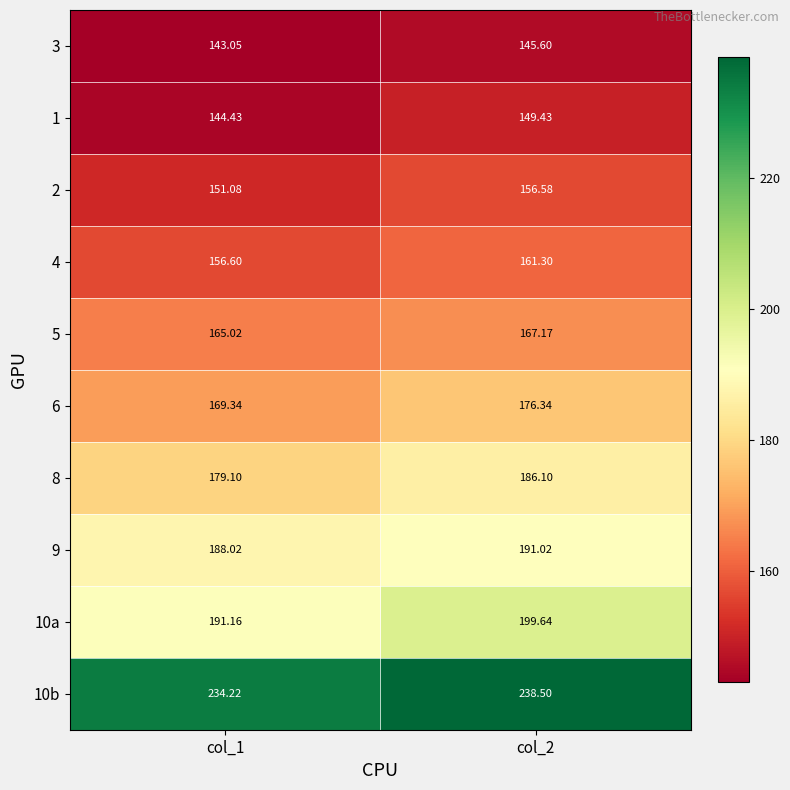

At which category does the chart reach its peak across all series?

col_2